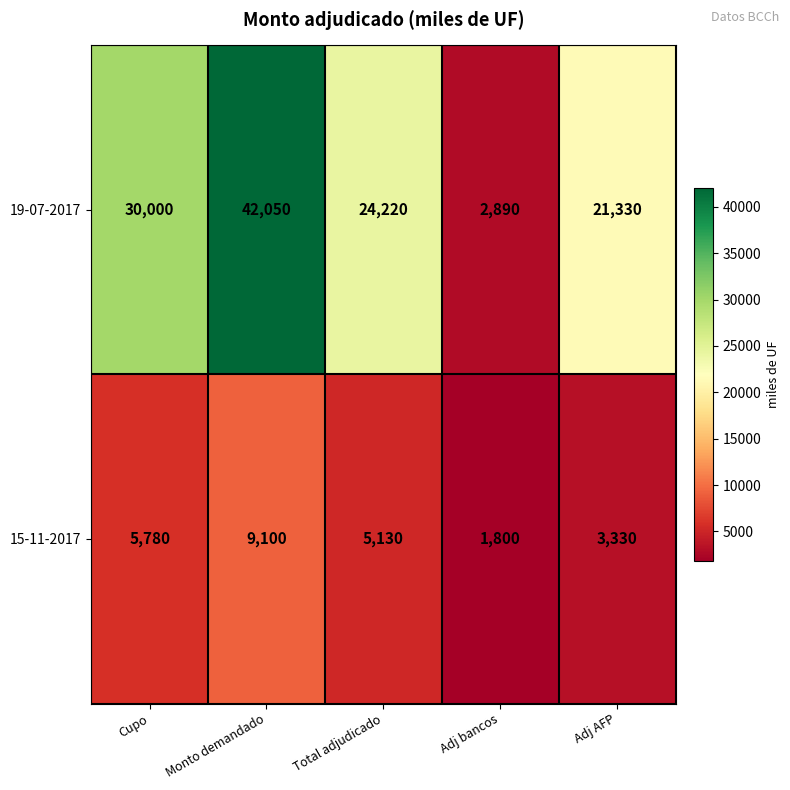

Which series has the largest total across all categories?

19-07-2017